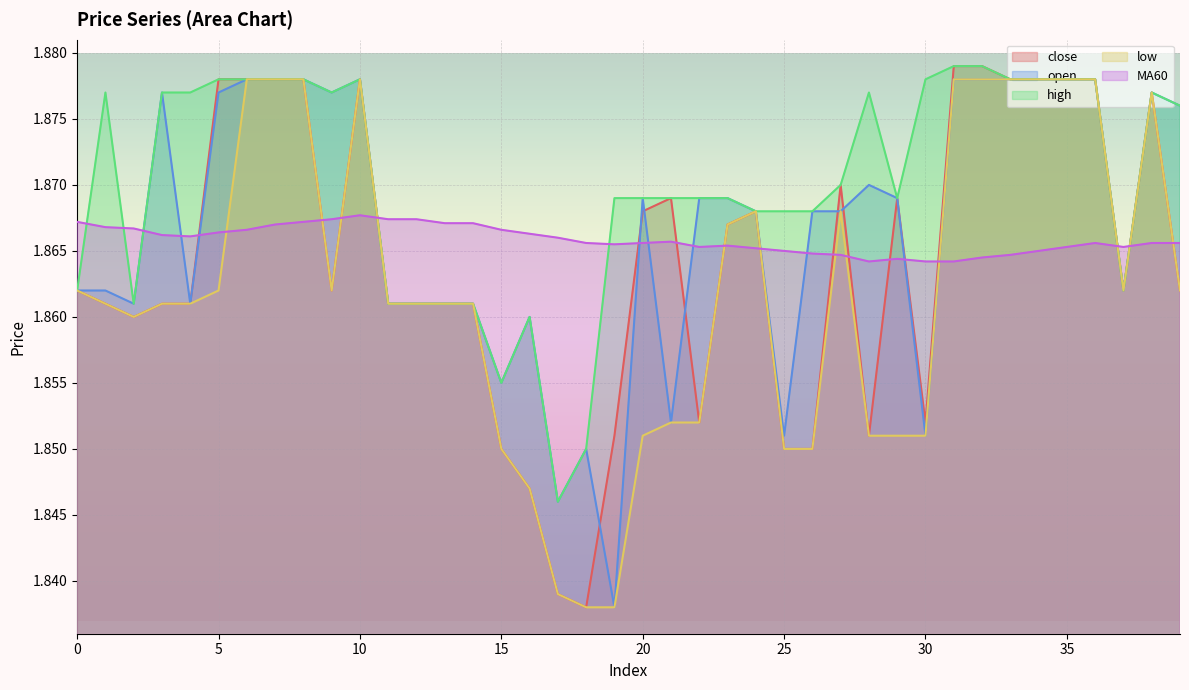

What is the value of the high point at the 14th from the left?

1.9